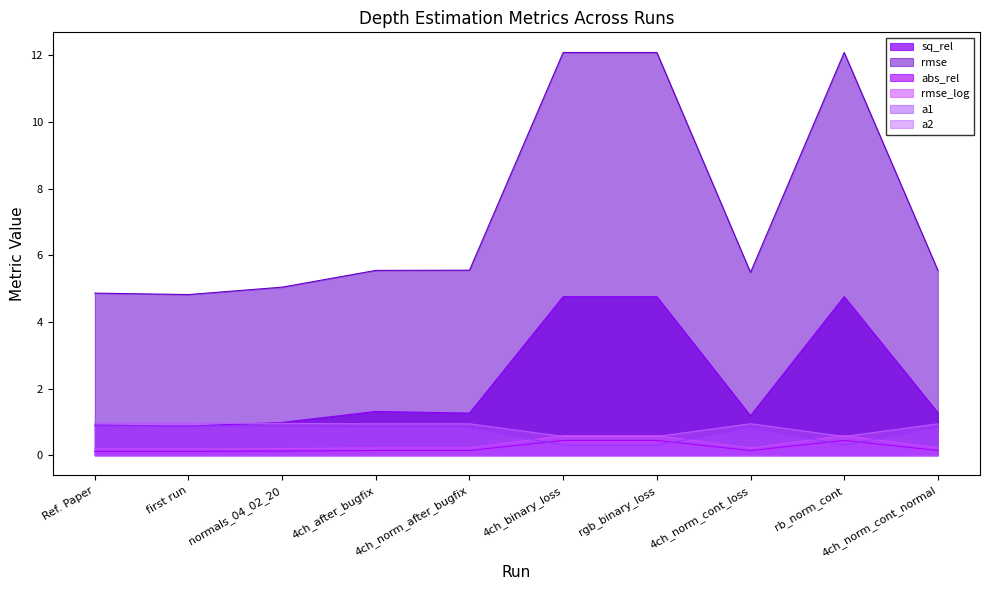

True or false: a1 has more than 0 points higher than both neighbors.

True